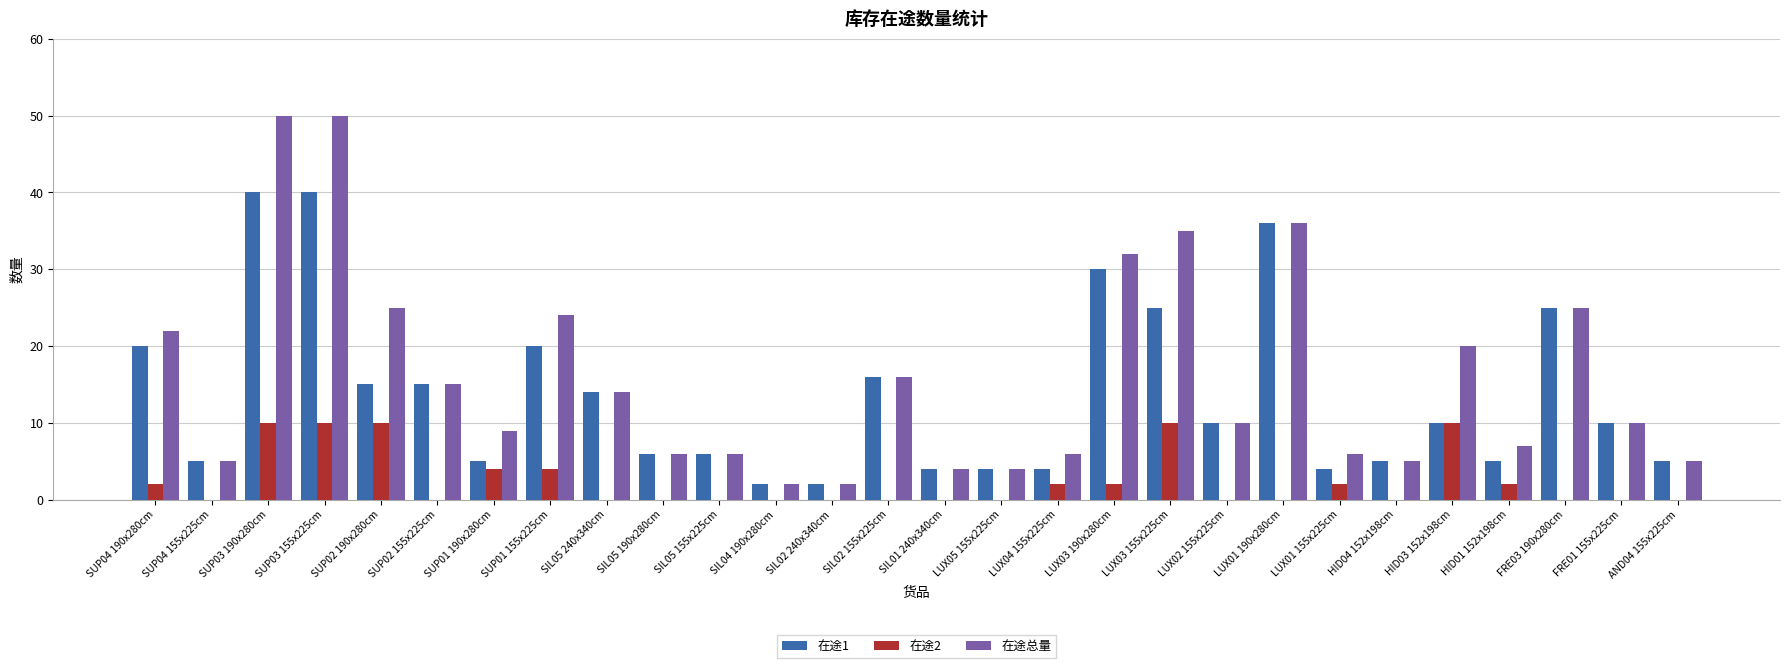

Reading right to left, what are all the values shown in this chart?

在途1: AND04 155x225cm=5	FRE01 155x225cm=10	FRE03 190x280cm=25	HID01 152x198cm=5	HID03 152x198cm=10	HID04 152x198cm=5	LUX01 155x225cm=4	LUX01 190x280cm=36	LUX02 155x225cm=10	LUX03 155x225cm=25	LUX03 190x280cm=30	LUX04 155x225cm=4	LUX05 155x225cm=4	SIL01 240x340cm=4	SIL02 155x225cm=16	SIL02 240x340cm=2	SIL04 190x280cm=2	SIL05 155x225cm=6	SIL05 190x280cm=6	SIL05 240x340cm=14	SUP01 155x225cm=20	SUP01 190x280cm=5	SUP02 155x225cm=15	SUP02 190x280cm=15	SUP03 155x225cm=40	SUP03 190x280cm=40	SUP04 155x225cm=5	SUP04 190x280cm=20
在途2: AND04 155x225cm=0	FRE01 155x225cm=0	FRE03 190x280cm=0	HID01 152x198cm=2	HID03 152x198cm=10	HID04 152x198cm=0	LUX01 155x225cm=2	LUX01 190x280cm=0	LUX02 155x225cm=0	LUX03 155x225cm=10	LUX03 190x280cm=2	LUX04 155x225cm=2	LUX05 155x225cm=0	SIL01 240x340cm=0	SIL02 155x225cm=0	SIL02 240x340cm=0	SIL04 190x280cm=0	SIL05 155x225cm=0	SIL05 190x280cm=0	SIL05 240x340cm=0	SUP01 155x225cm=4	SUP01 190x280cm=4	SUP02 155x225cm=0	SUP02 190x280cm=10	SUP03 155x225cm=10	SUP03 190x280cm=10	SUP04 155x225cm=0	SUP04 190x280cm=2
在途总量: AND04 155x225cm=5	FRE01 155x225cm=10	FRE03 190x280cm=25	HID01 152x198cm=7	HID03 152x198cm=20	HID04 152x198cm=5	LUX01 155x225cm=6	LUX01 190x280cm=36	LUX02 155x225cm=10	LUX03 155x225cm=35	LUX03 190x280cm=32	LUX04 155x225cm=6	LUX05 155x225cm=4	SIL01 240x340cm=4	SIL02 155x225cm=16	SIL02 240x340cm=2	SIL04 190x280cm=2	SIL05 155x225cm=6	SIL05 190x280cm=6	SIL05 240x340cm=14	SUP01 155x225cm=24	SUP01 190x280cm=9	SUP02 155x225cm=15	SUP02 190x280cm=25	SUP03 155x225cm=50	SUP03 190x280cm=50	SUP04 155x225cm=5	SUP04 190x280cm=22